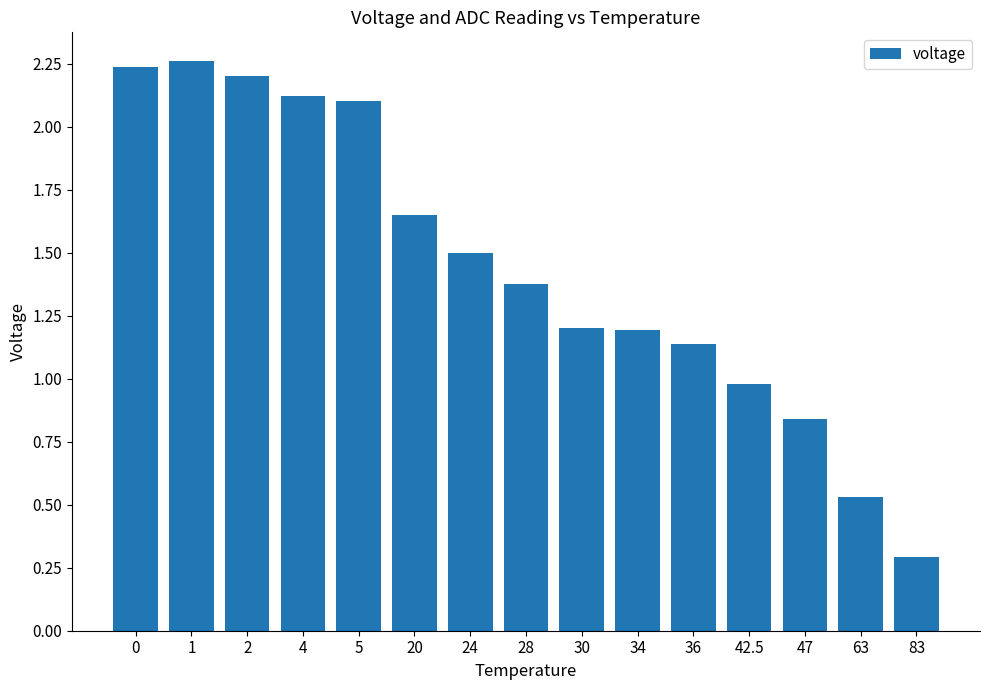

The value at 34 is 1.6. True or false?

False